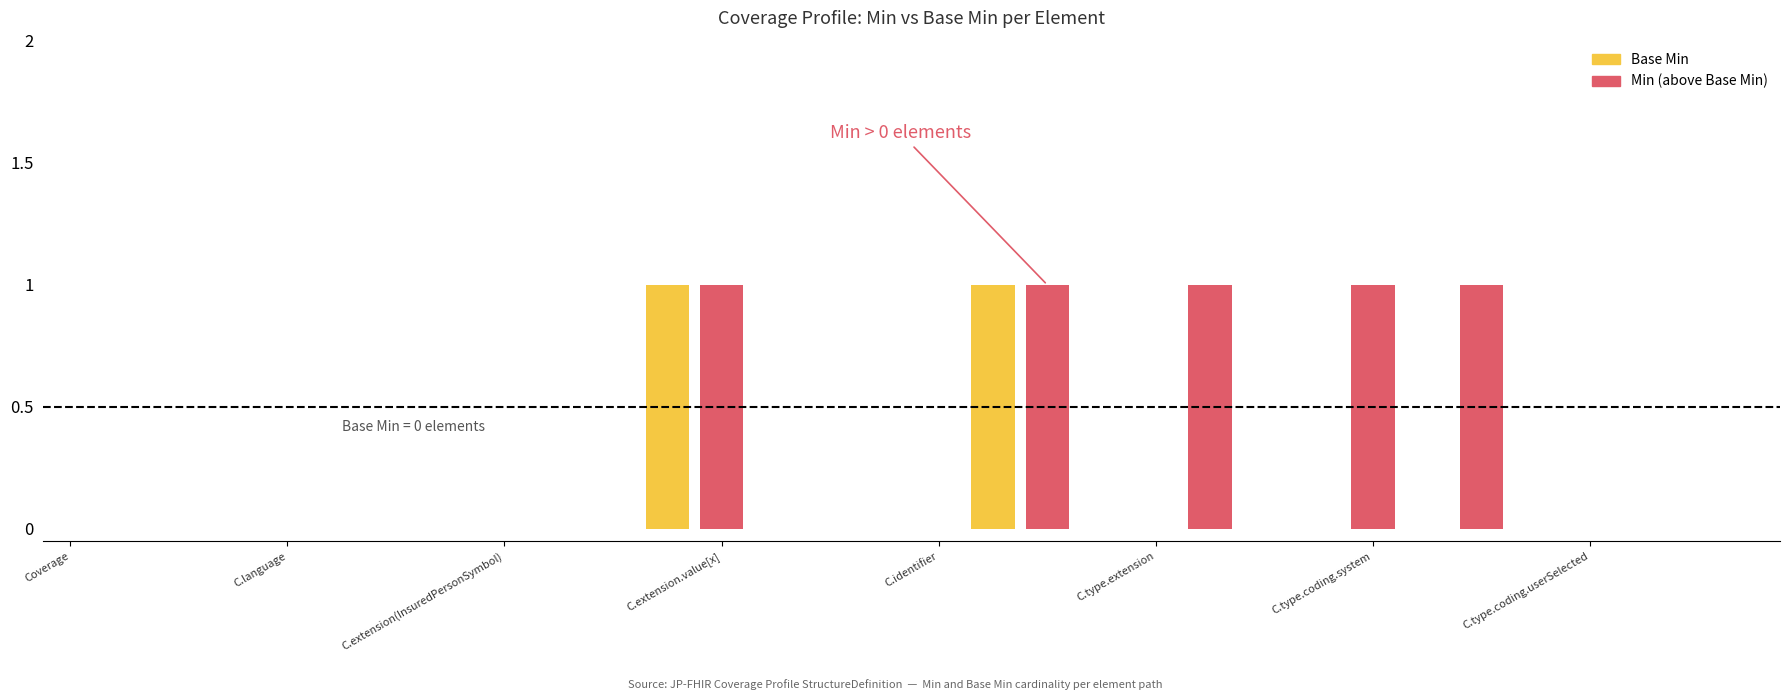

How many categories are shown in the chart?

32